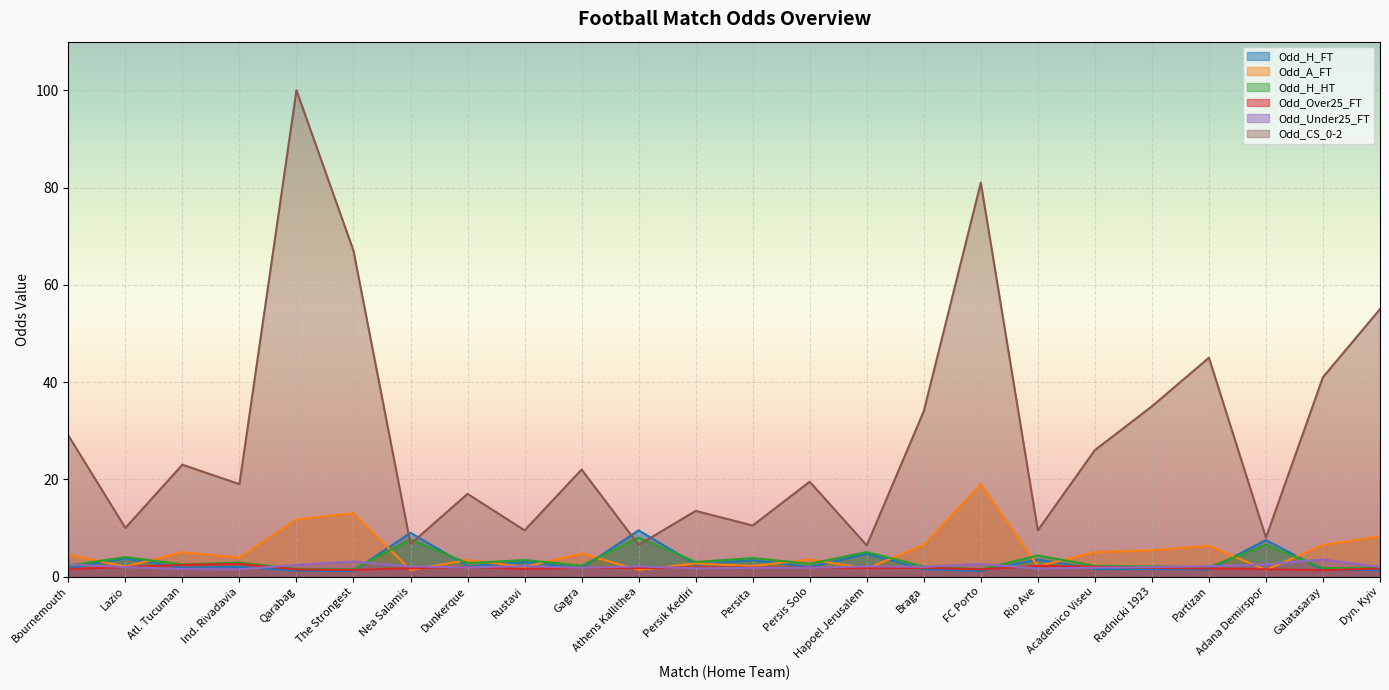

How many intersections are there between Odd_Under25_FT and Odd_A_FT?

10